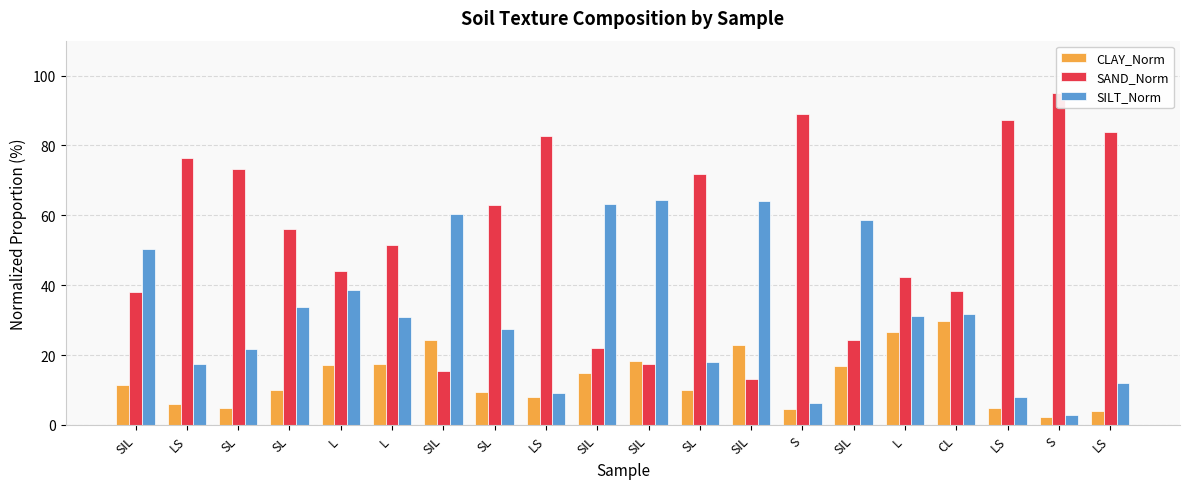

Rank the categories by SAND_Norm value from lowest to highest.

SIL, SIL, SIL, SIL, SIL, SIL, CL, L, L, L, SL, SL, SL, SL, LS, LS, LS, LS, S, S